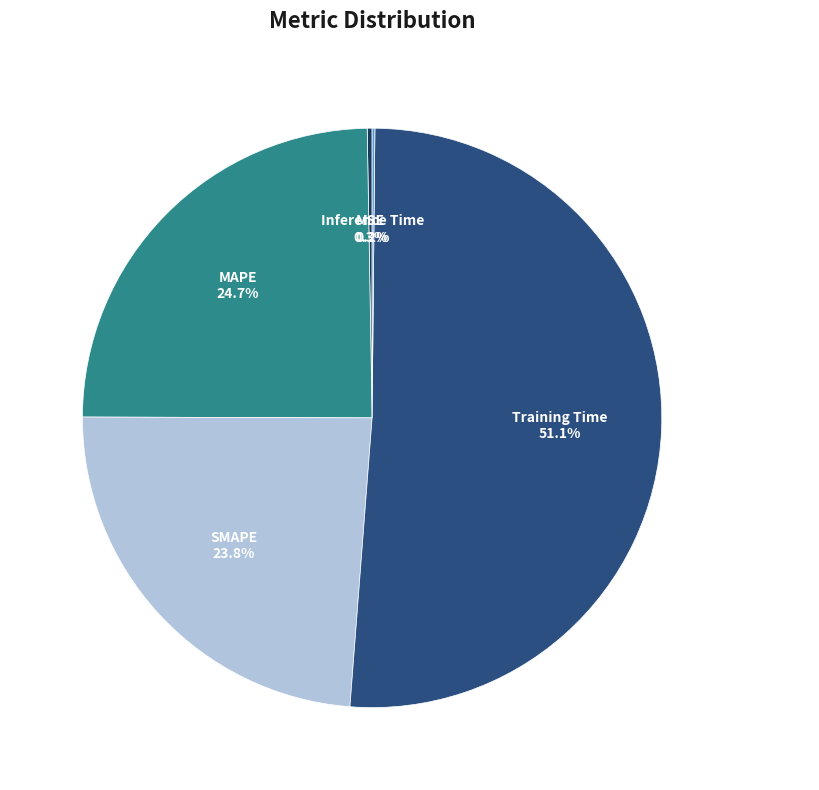

The SMAPE slice represents 24% of the pie. True or false?

True